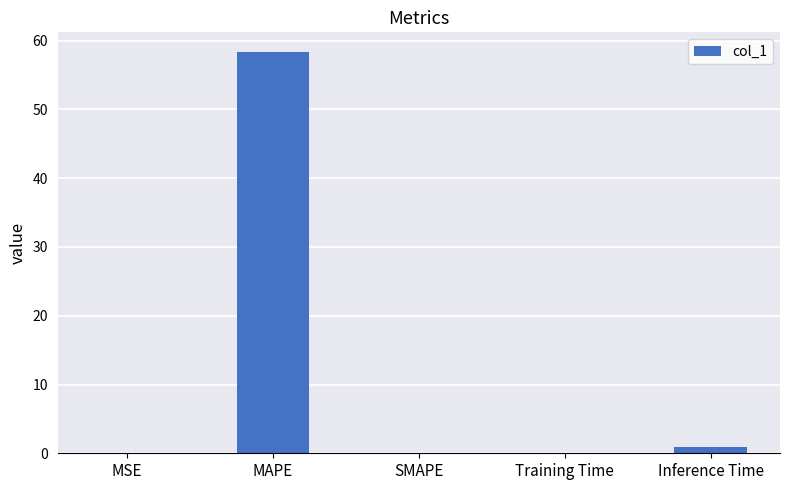

Are the bars horizontal?

No